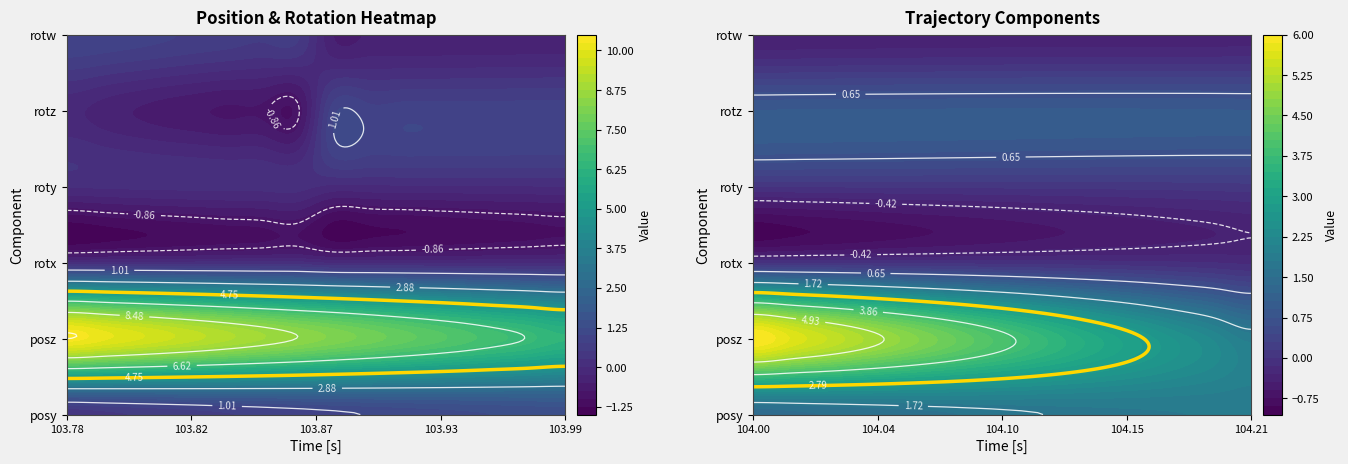

Is the value of rotz at 4 greater than the value of rotx at 5?

No